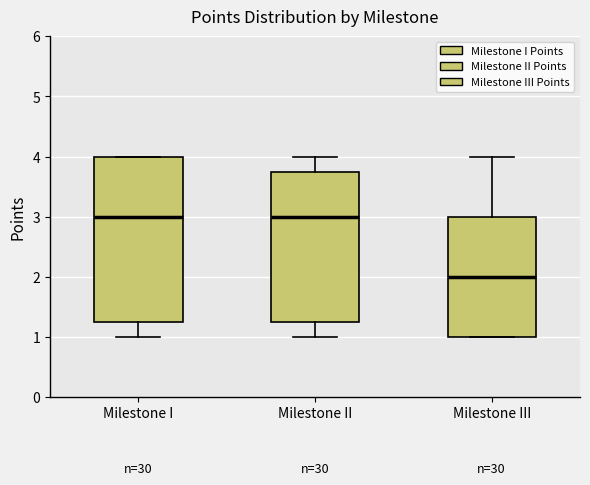

Reading left to right, transcribe this box plot: for each box, give where its median line is, the range the box spans, and where its two whiskers end, as read against the y-axis. The values are not printed on the chart, so give them approximately, as read against the axis.

Milestone I: median 3.0, box 1.3 to 4.0, whiskers 1.0 to 4.0
Milestone II: median 3.0, box 1.3 to 3.8, whiskers 1.0 to 4.0
Milestone III: median 2.0, box 1.0 to 3.0, whiskers 1.0 to 4.0